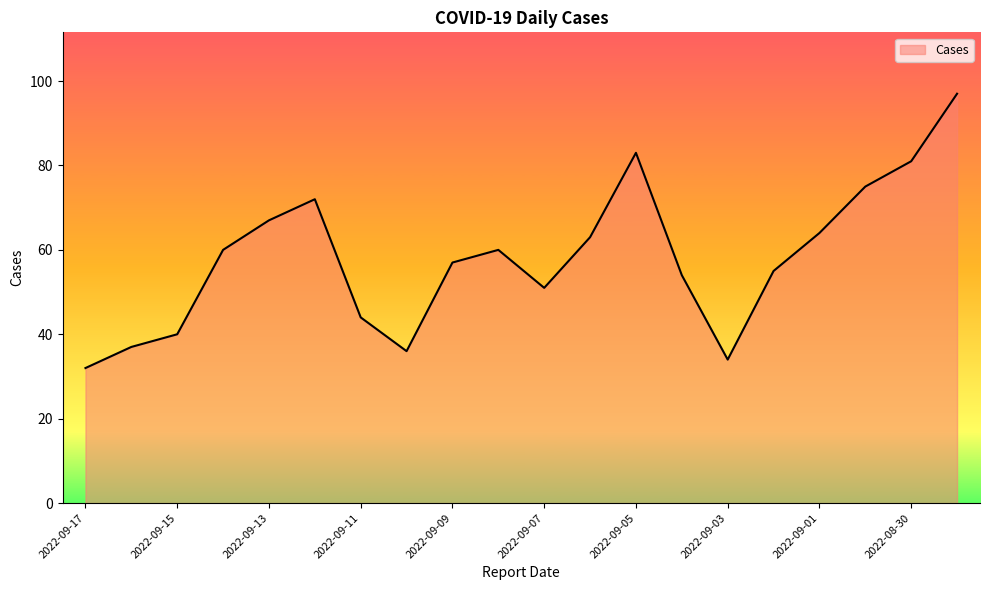

What is the greatest value displayed?

97